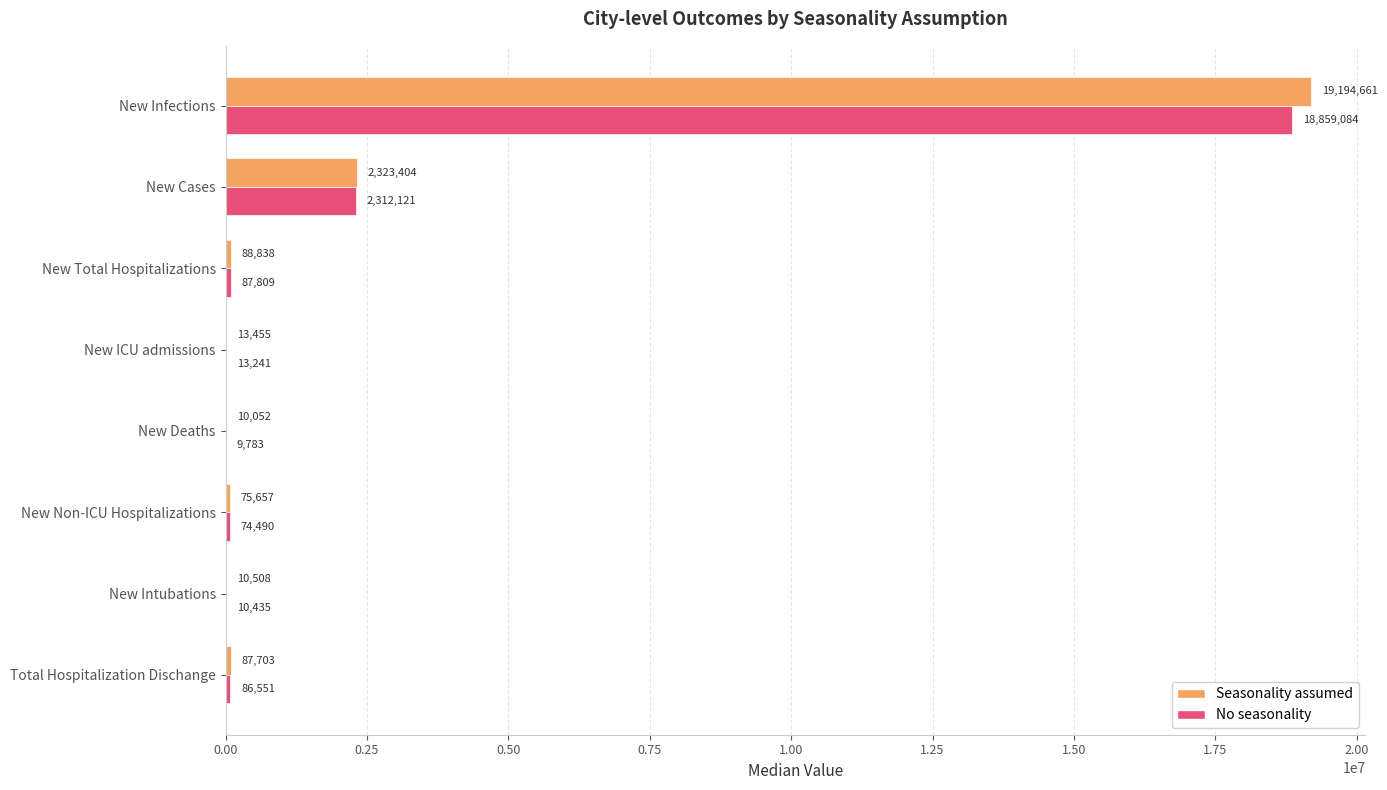

True or false: Seasonality assumed has a value of 10052 at New Deaths.

True